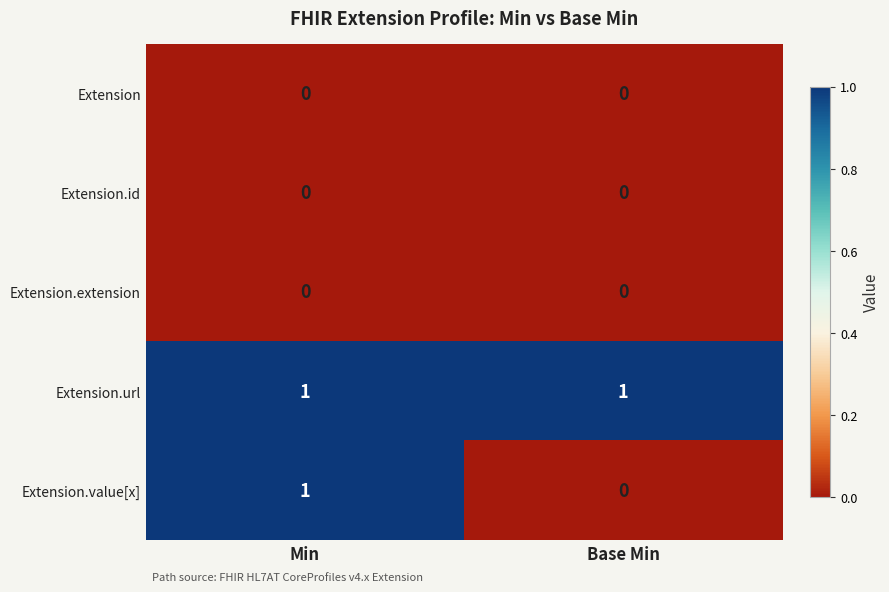

Which series changed the most between Min and Base Min?

Extension.value[x]